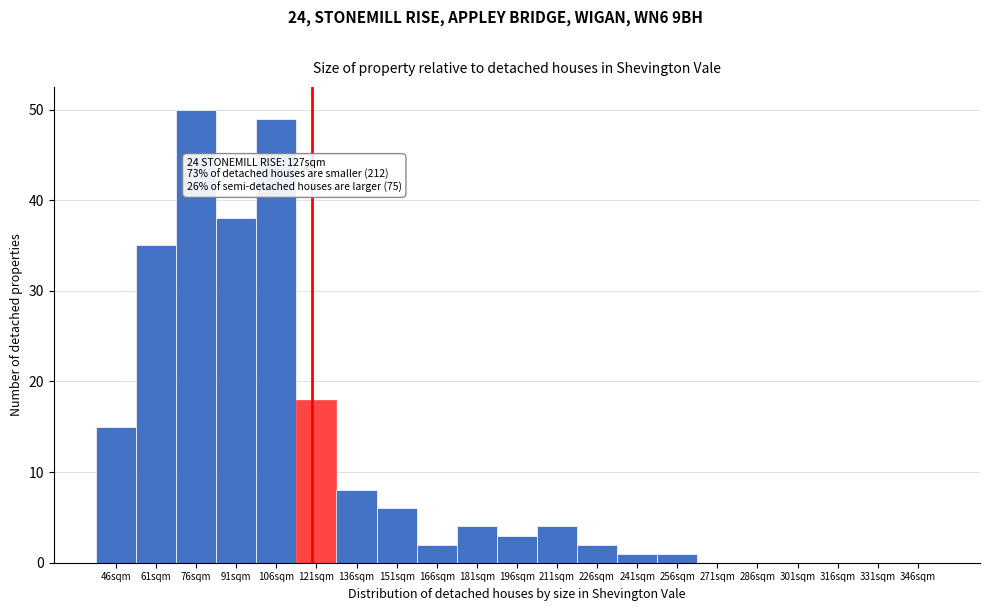

Reading left to right, extract all data points from this chart.

46sqm=15	61sqm=35	76sqm=50	91sqm=38	106sqm=49	121sqm=18	136sqm=8	151sqm=6	166sqm=2	181sqm=4	196sqm=3	211sqm=4	226sqm=2	241sqm=1	256sqm=1	271sqm=0	286sqm=0	301sqm=0	316sqm=0	331sqm=0	346sqm=0